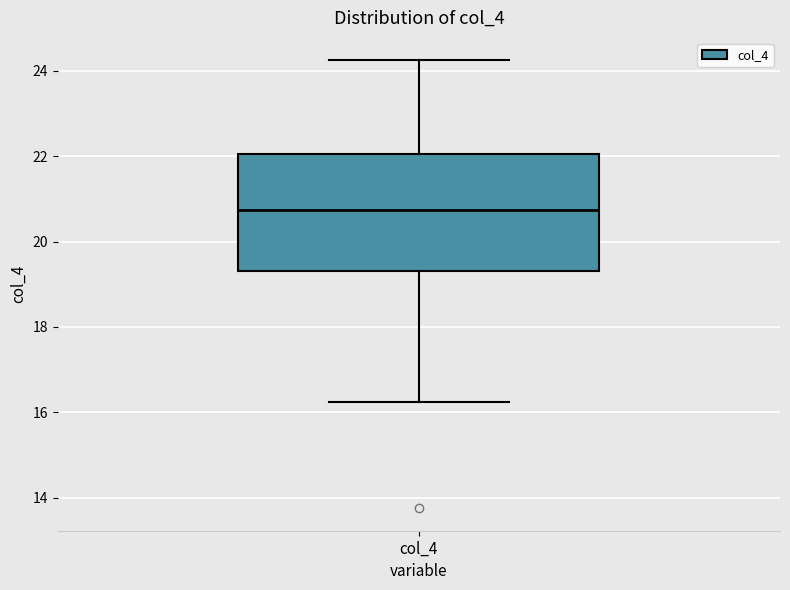

Where is the lower edge of the box for col_4 on the y-axis? The values are not printed on the chart, so give them approximately, as read against the axis.

19.4